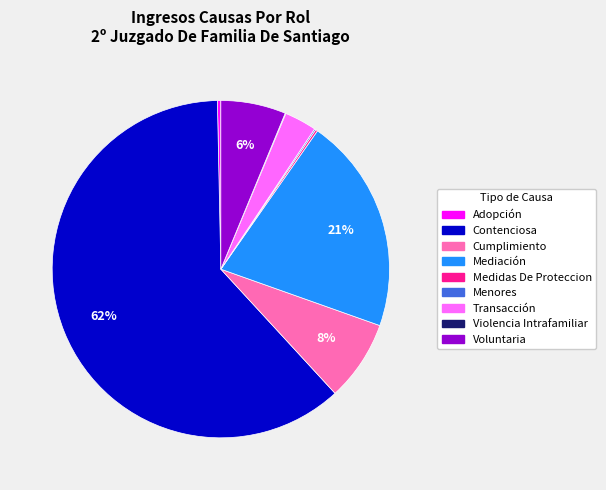

Do Adopción and Mediación together represent more than half of the pie?

No